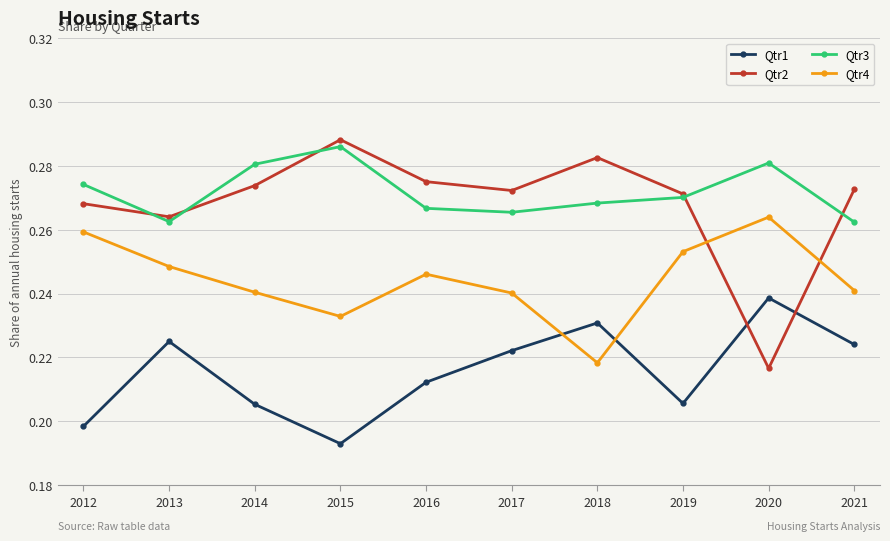

Which label corresponds to the largest value in the chart?

2015